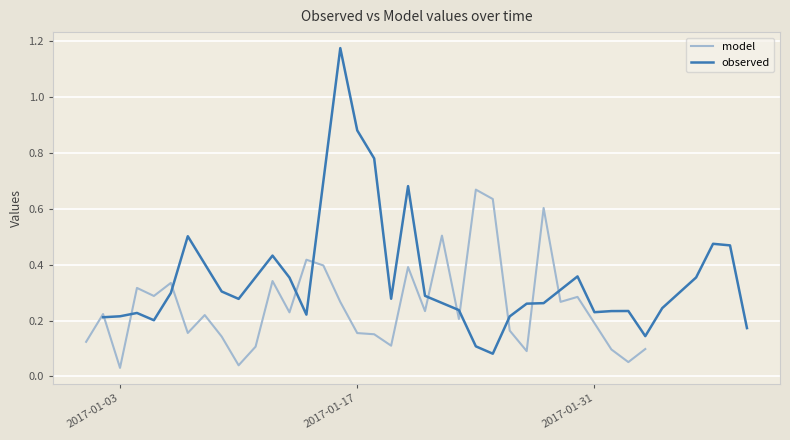

How many intersections are there between observed and model?

12